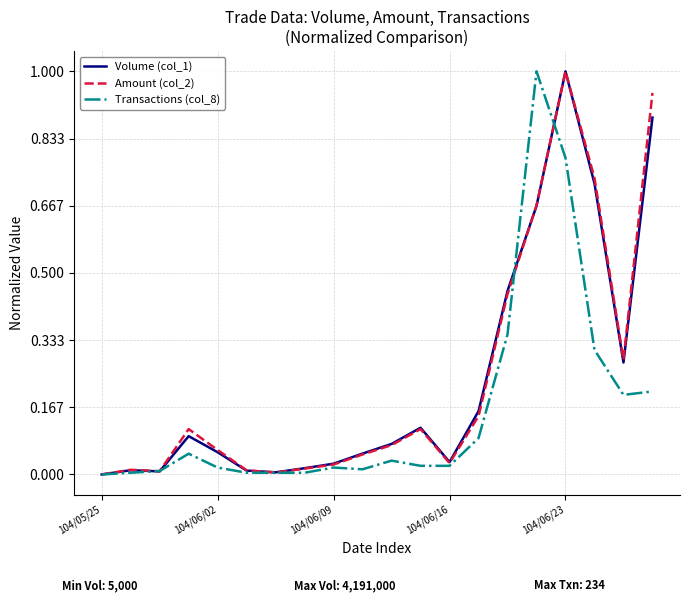

After their last crossing, which series has the higher values: Amount (col_2) or Volume (col_1)?

Amount (col_2)